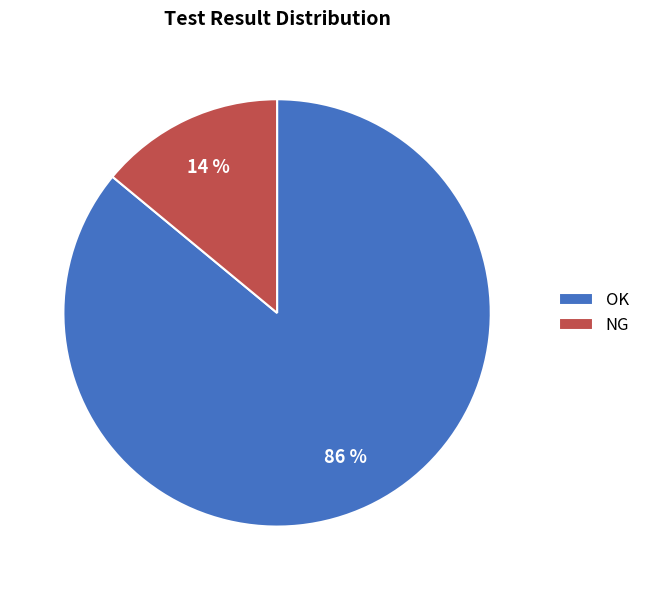

What percentage is the NG slice, to the nearest percent?

14%